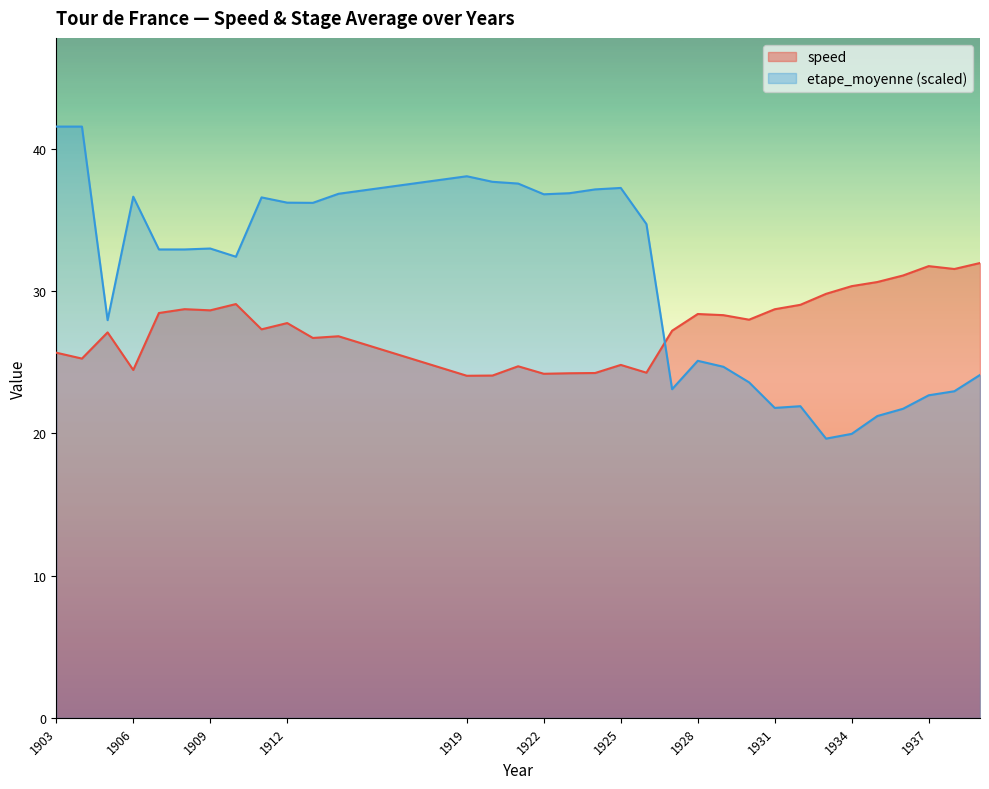

Which series ends up on top after the final intersection of speed and etape_moyenne?

speed